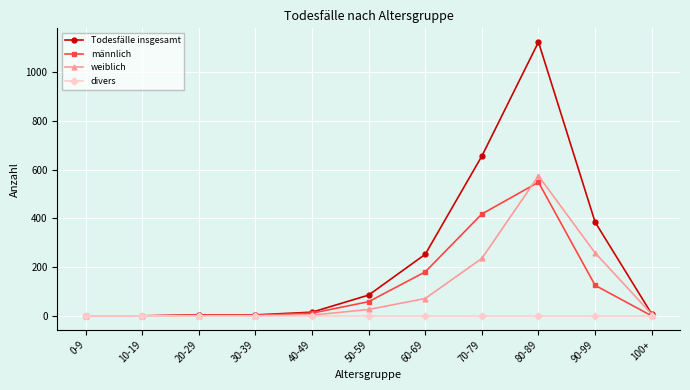

Between 20-29 and 60-69, which series saw the biggest shift?

Todesfälle insgesamt